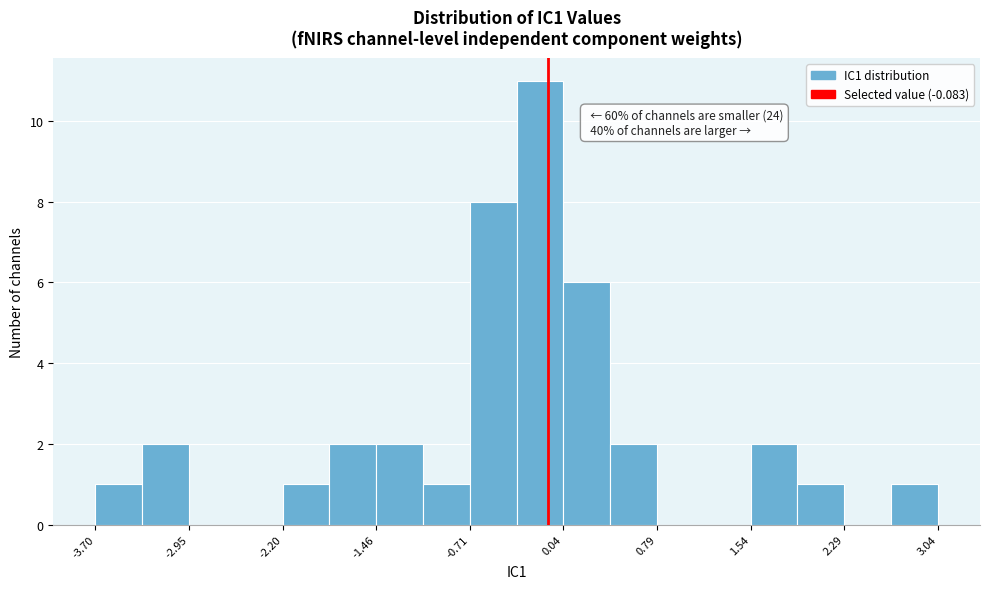

Around what value on the x-axis is the tallest bar? Give the approximate position of its centre, as read against the axis.

-0.1